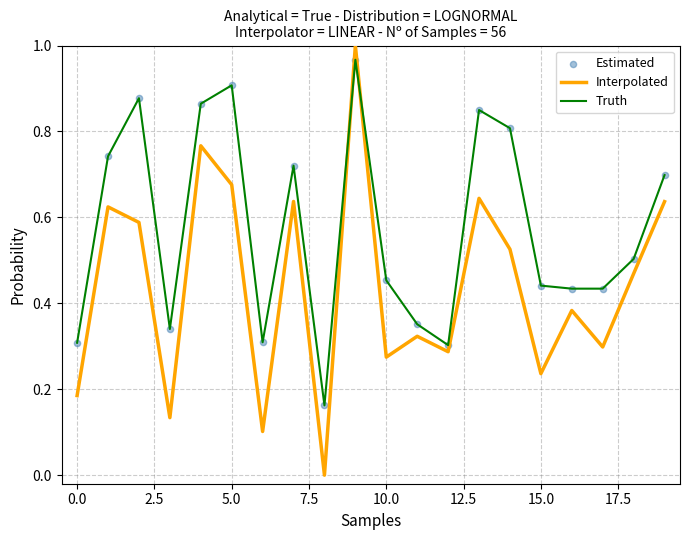

Which series has the widest spread of values?

Interpolated